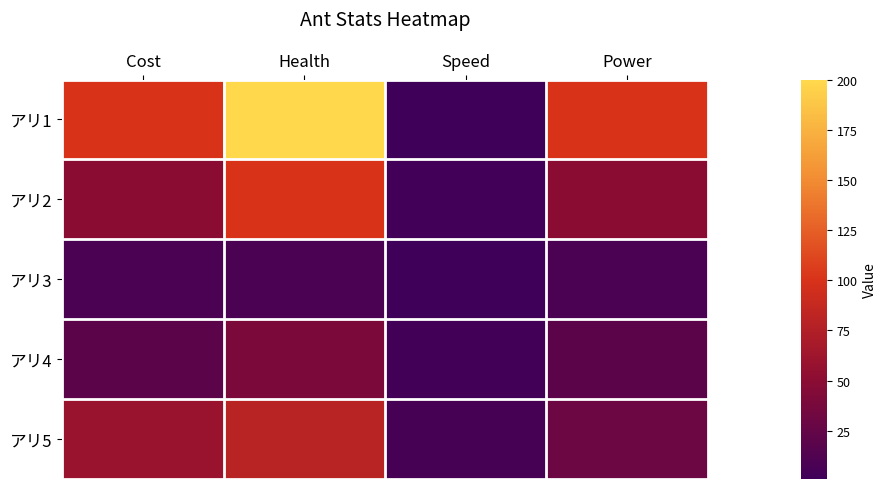

Between Health and Power, which series saw the biggest shift?

アリ1